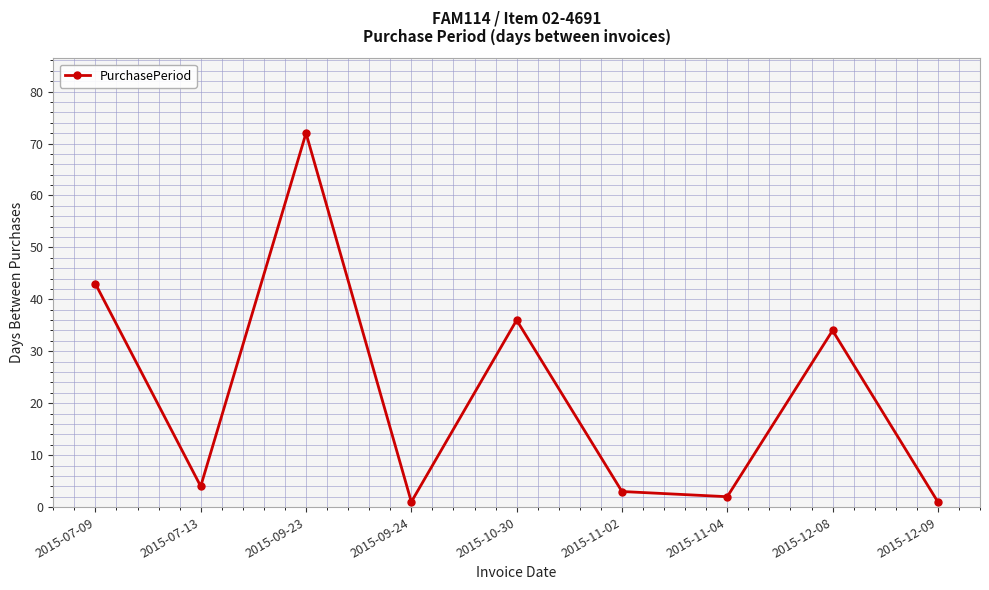

The chart shows a value of 2 at 2015-11-04. True or false?

True